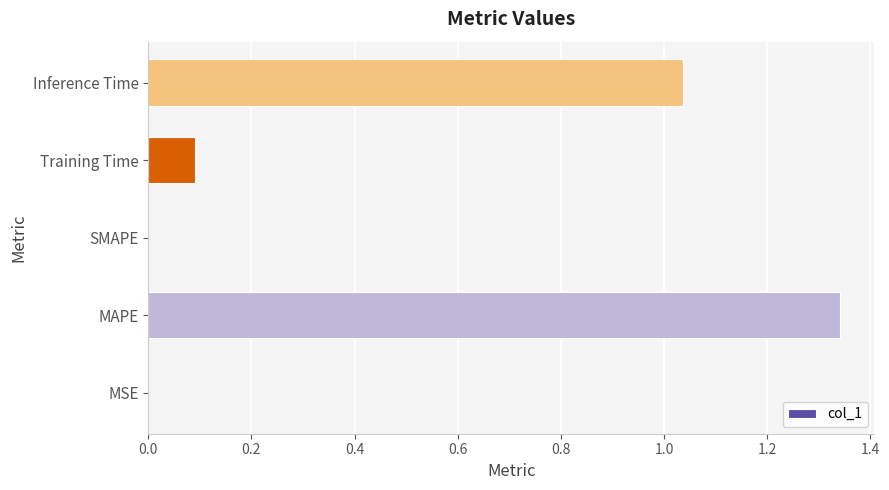

Are the bars grouped side by side (vs. stacked)?

No